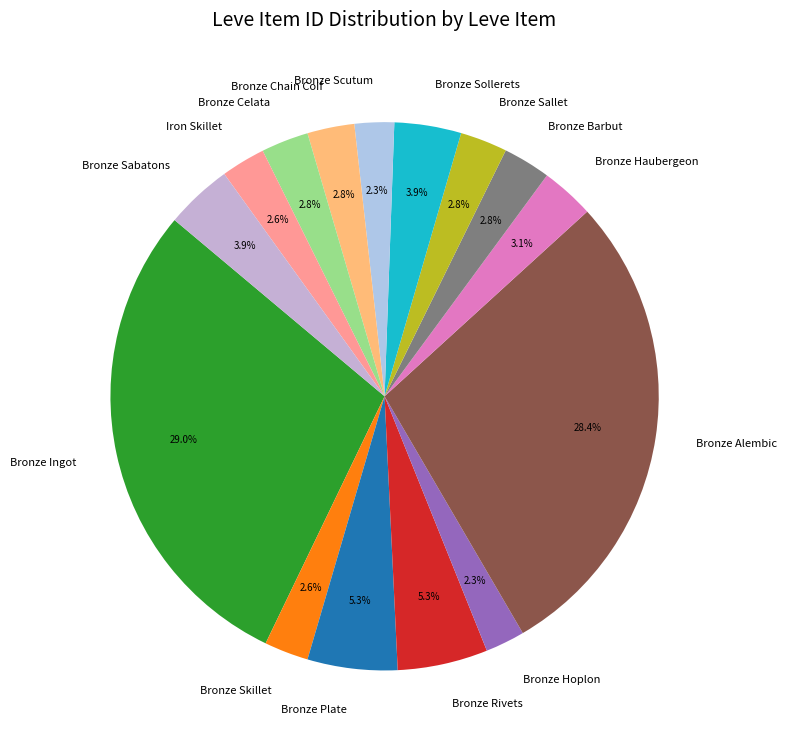

Count the number of slices in the pie.

15